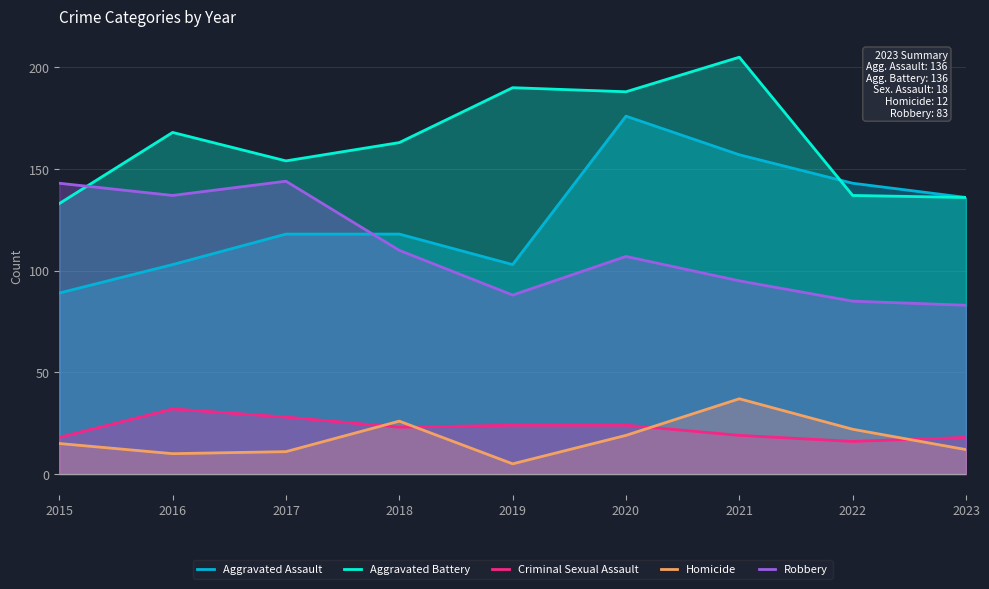

Is it true that Homicide equals 5 at 2019?

True